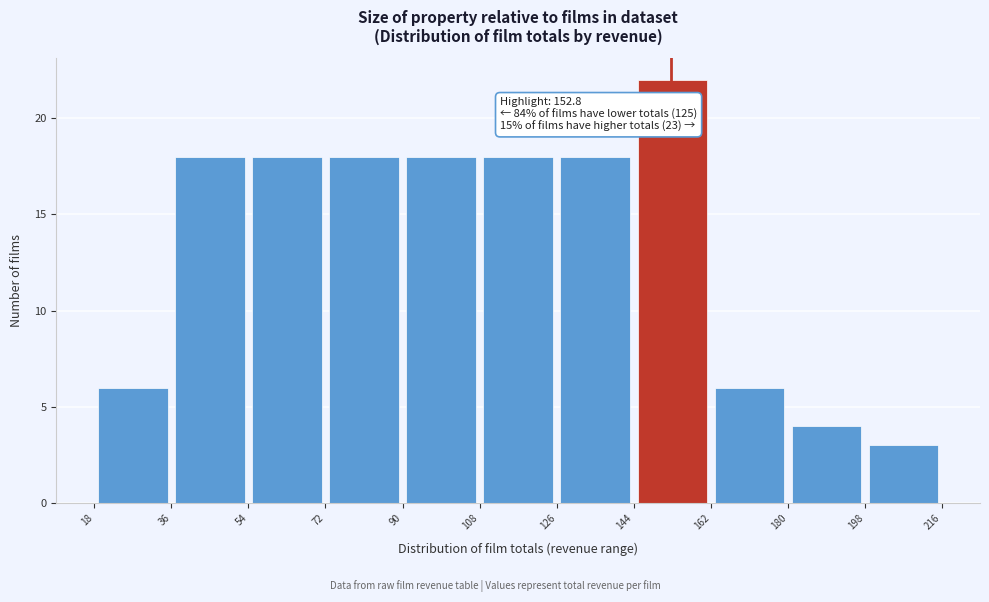

Over which range of the x-axis is the bar tallest?

144 to 162